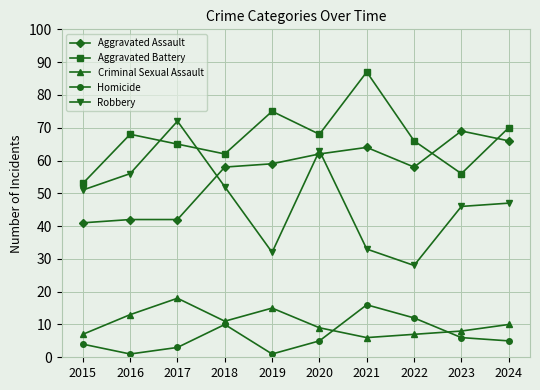

True or false: Criminal Sexual Assault has a value of 11 at 2018.

True